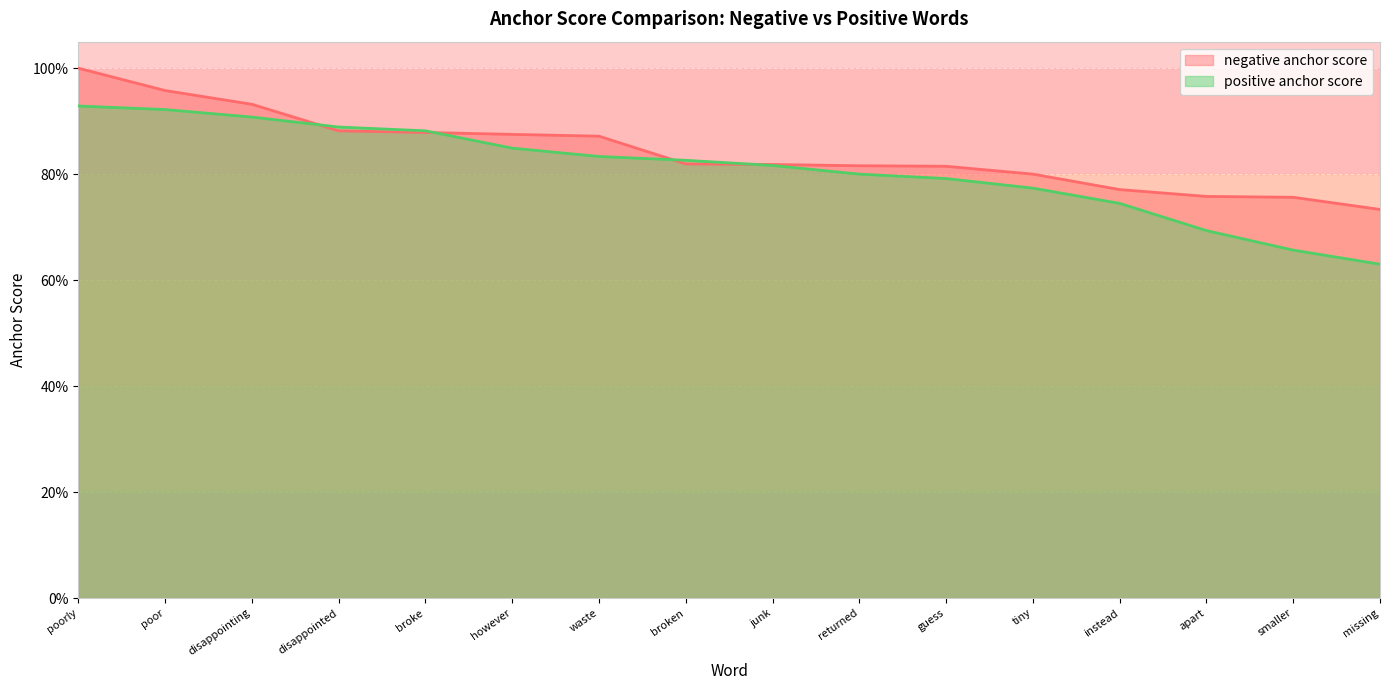

What are all the series names shown in the legend?

negative anchor score, positive anchor score